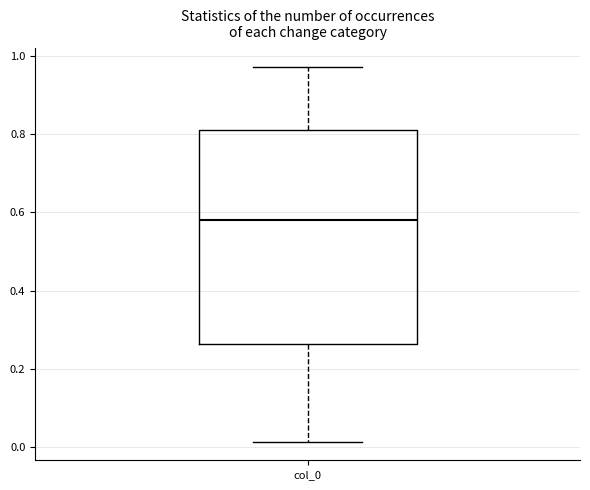

Transcribe this box plot: give where the median line is, the range the box spans, and where the two whiskers end, as read against the y-axis. The values are not printed on the chart, so give them approximately, as read against the axis.

median 0.58, box 0.26 to 0.82, whiskers 0.02 to 0.98